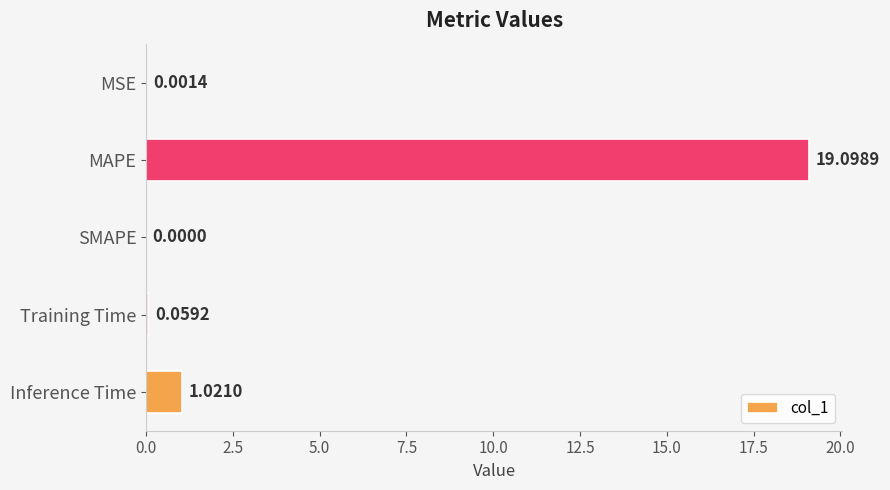

What is the change in value from Training Time to Inference Time?

+1.0